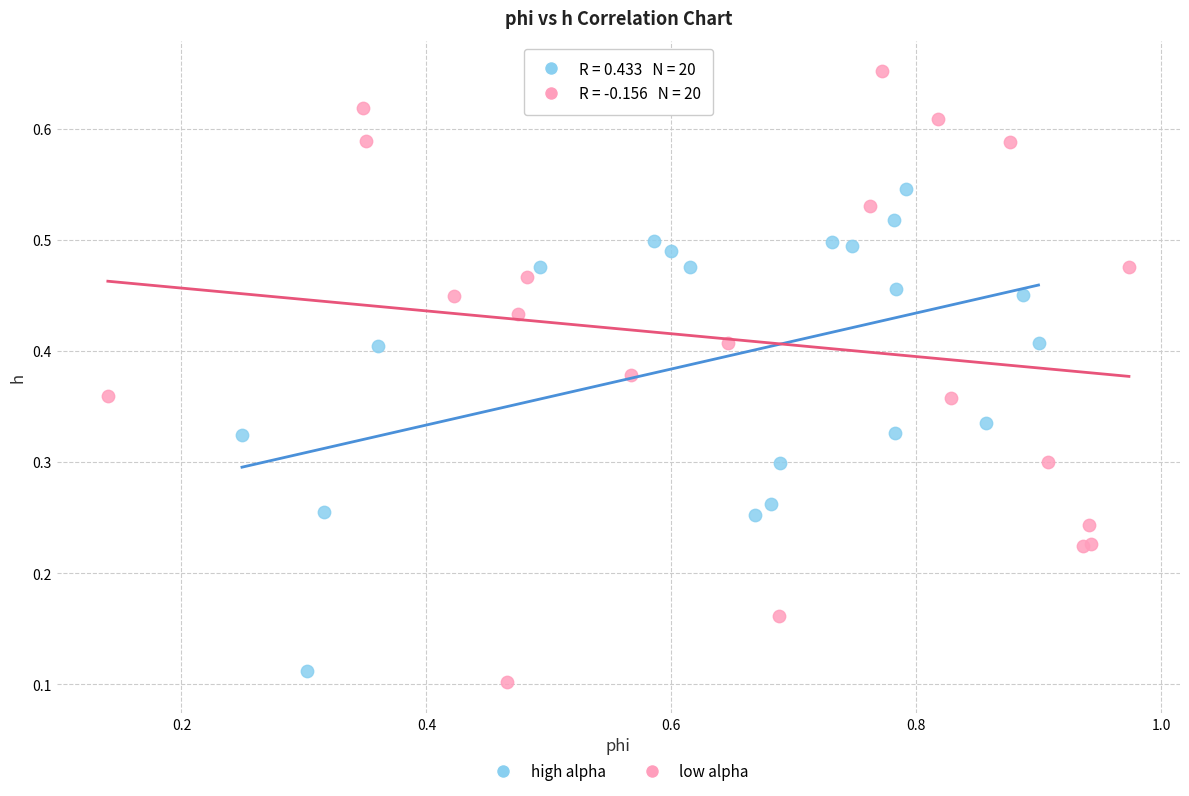

Which series contains the lowest Y value?

low alpha